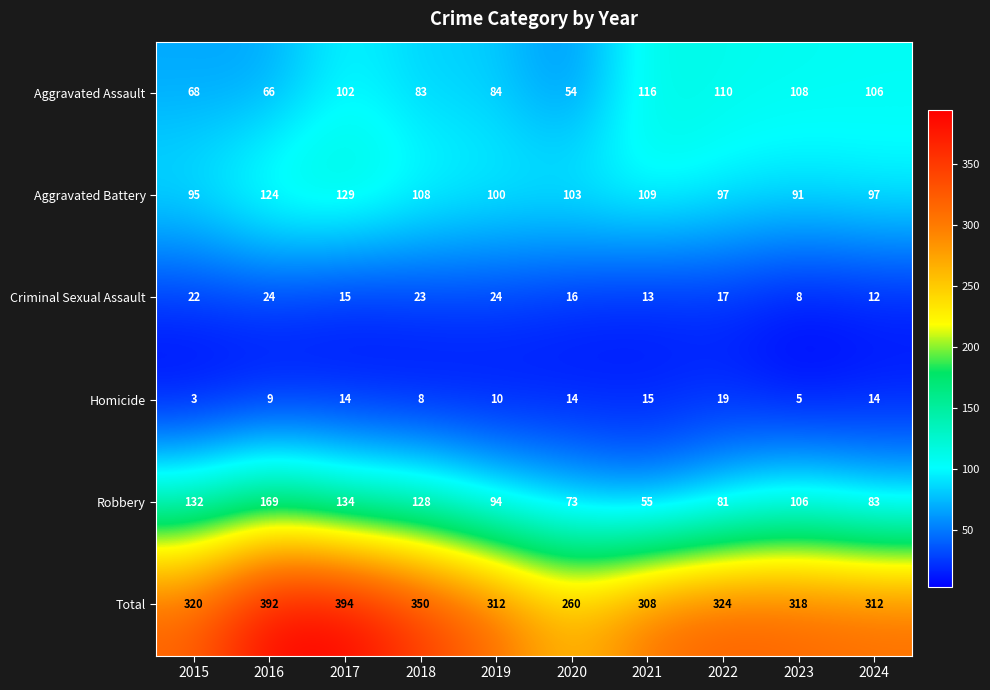

What is the maximum value shown in the chart?

394